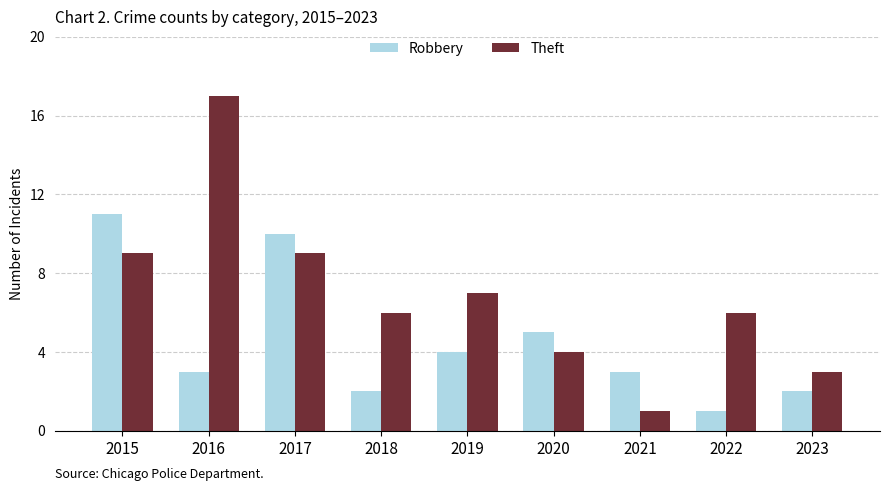

Count the Robbery values in the range 2 to 5.

6